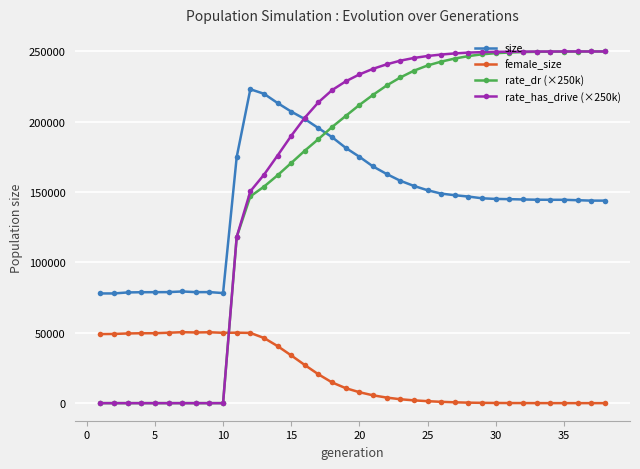

True or false: female_size and rate_has_drive (×250k) intersect in this chart.

True